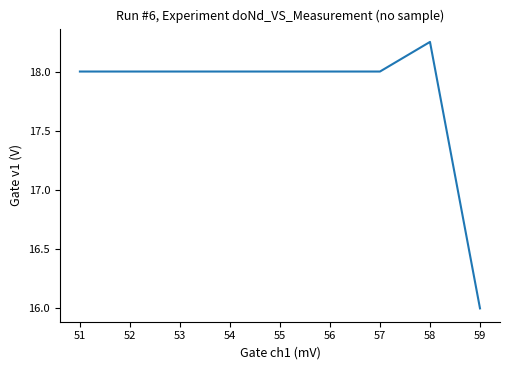

What is the minimum value shown in the chart?

16.0